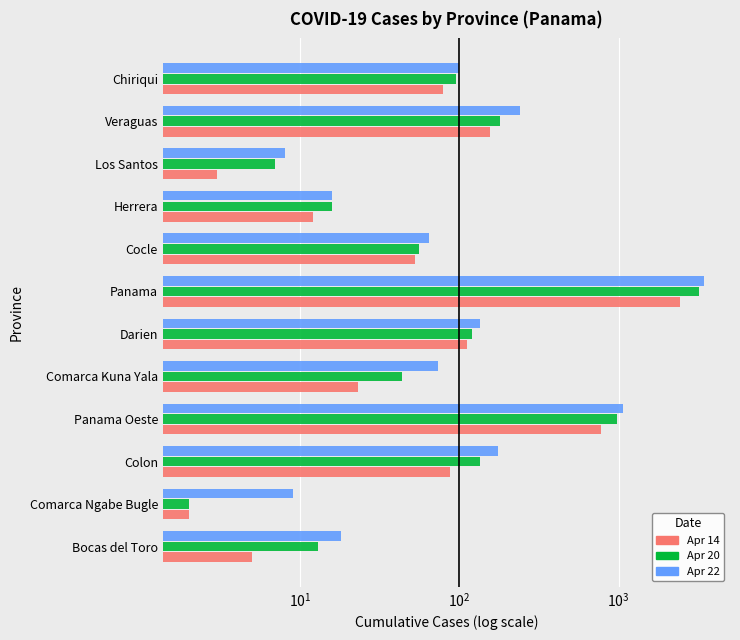

Between Panama Oeste and Panama, which series saw the biggest shift?

Apr 22